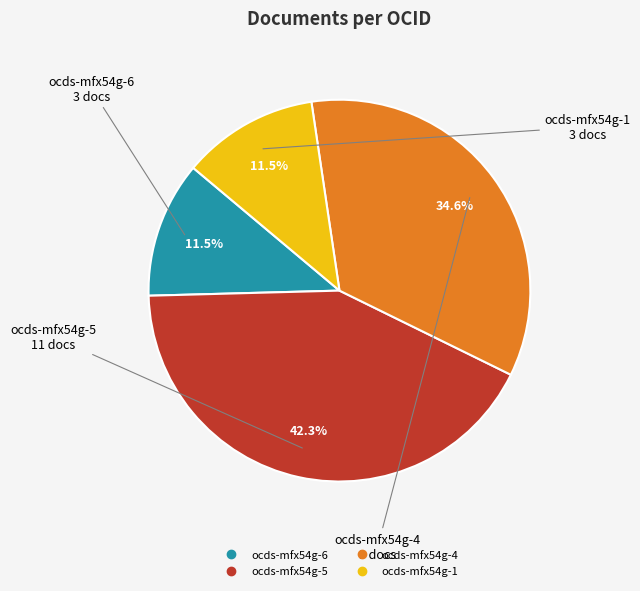

Does any single category account for the majority?

No